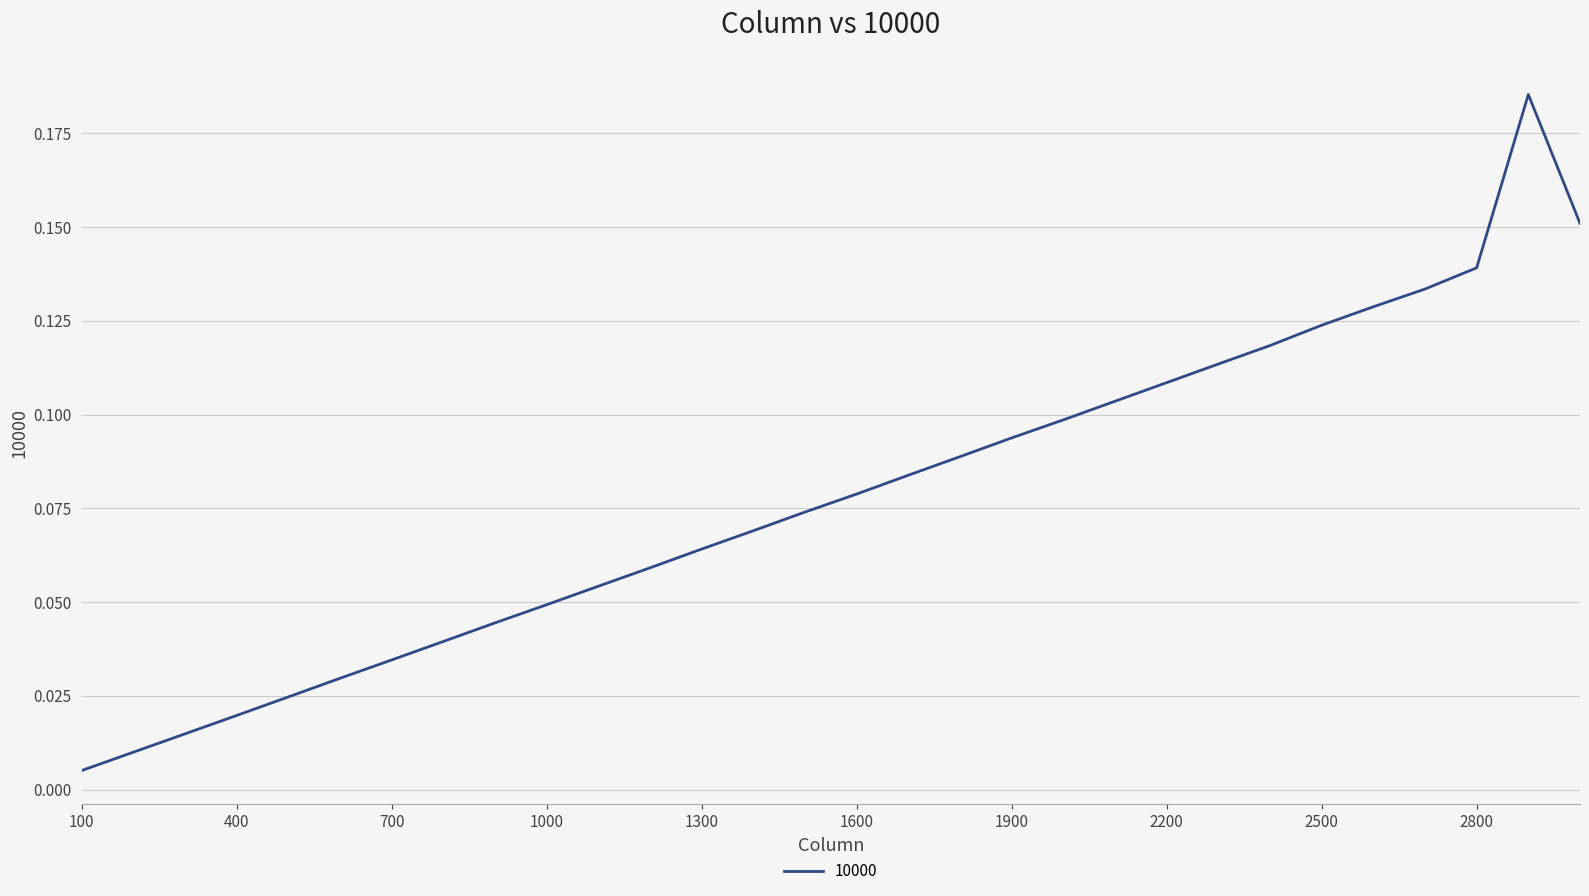

How many lines are shown in the chart?

1